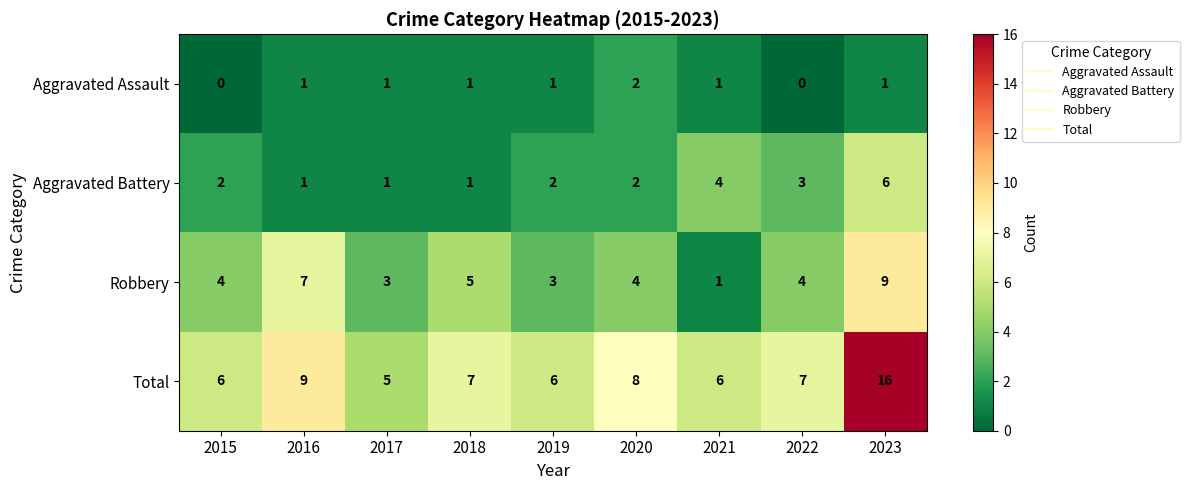

At which label does Total first exceed 7?

2016